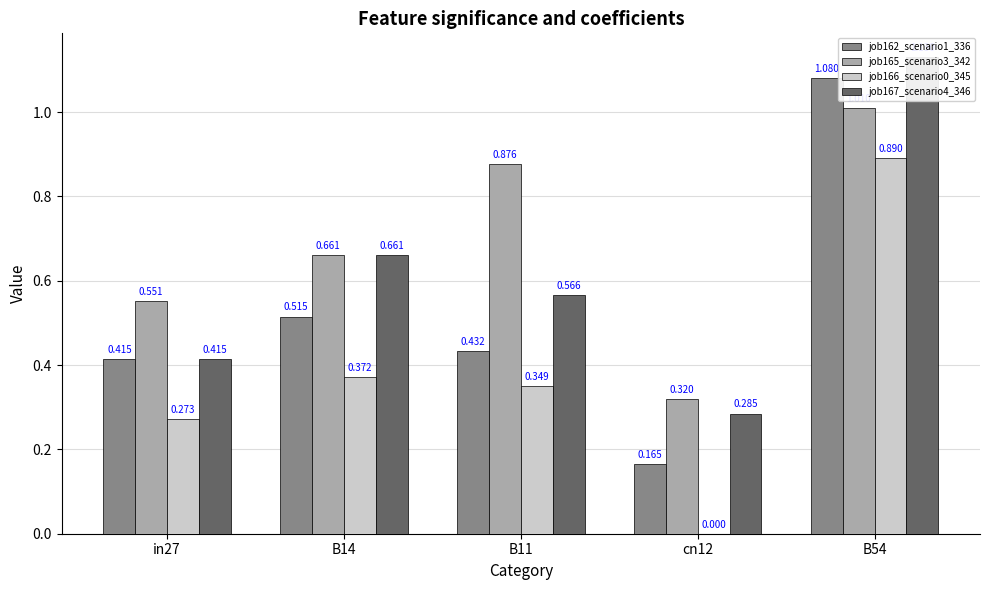

How many bars are there in total?

20